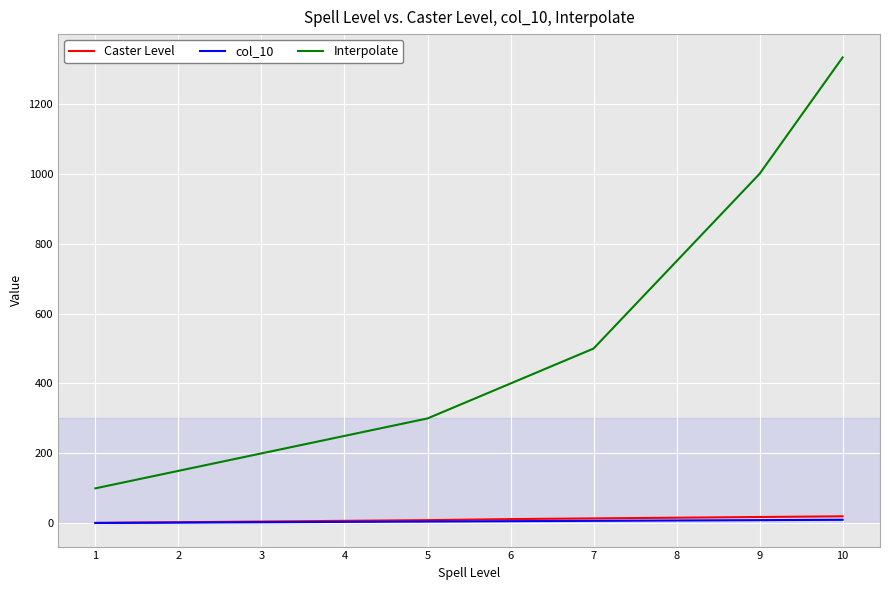

List the labels in order of Interpolate value, largest first.

10, 9, 8, 7, 6, 5, 4, 3, 2, 1